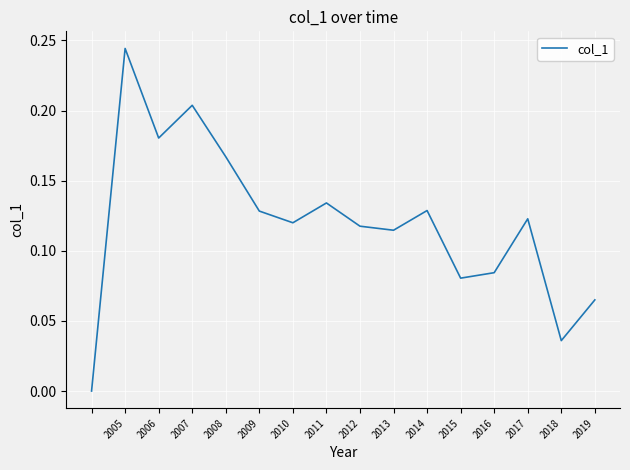

The value at 2015 is 0.0. True or false?

False